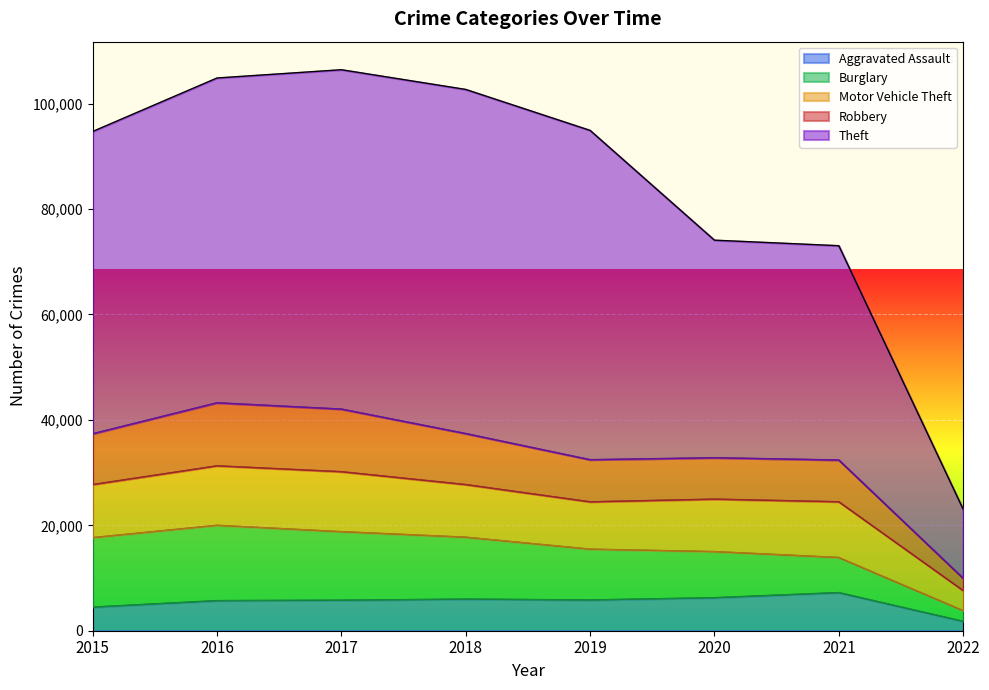

Does the chart display data point markers on the line(s)?

No